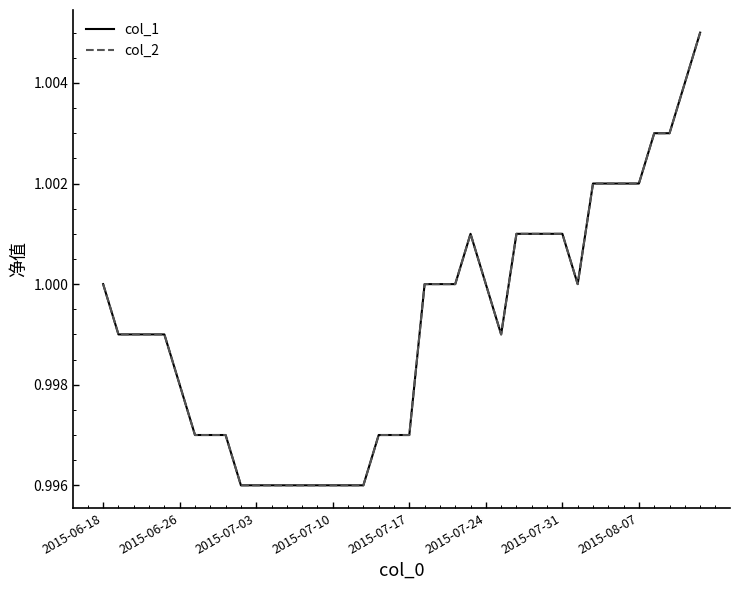

In col_1, how many points are lower than both neighbors (excluding endpoints)?

2